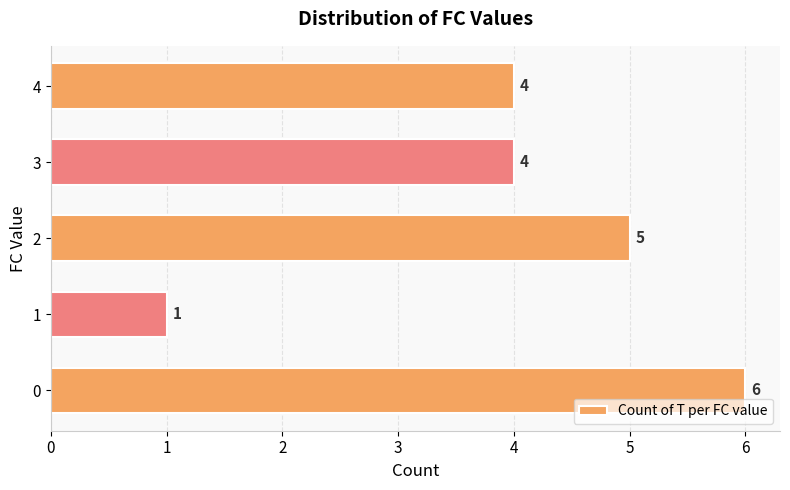

Read the value at 2.

5